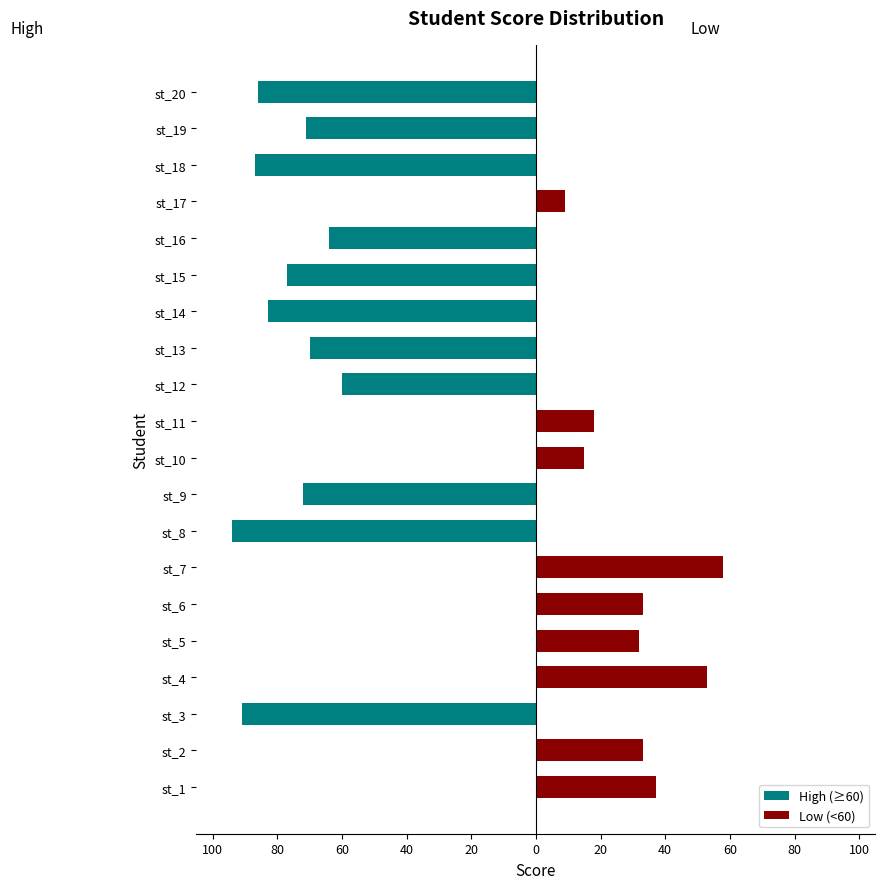

What is the average value of the High (≥60) series?

-43